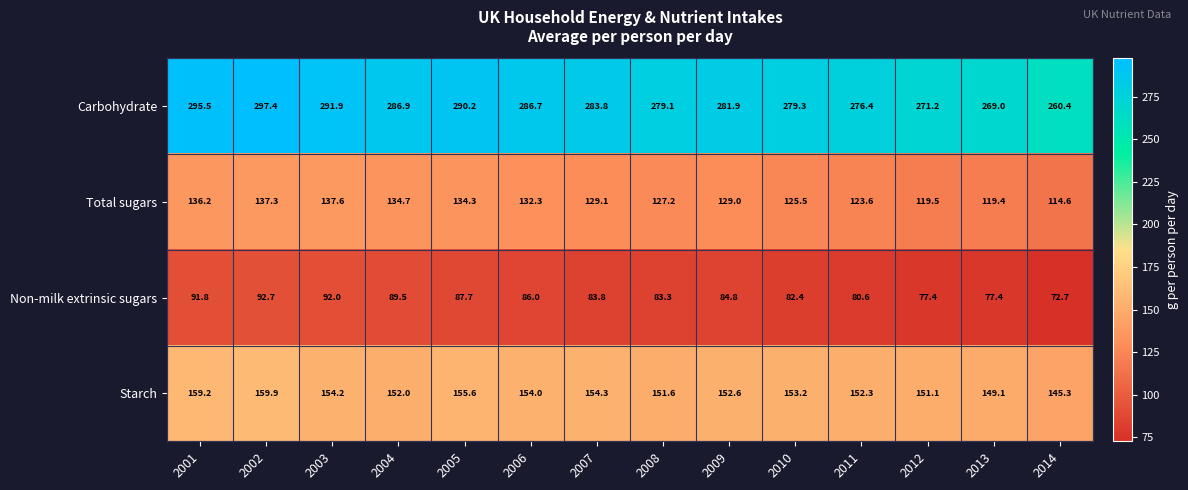

What is the greatest value displayed?

297.4